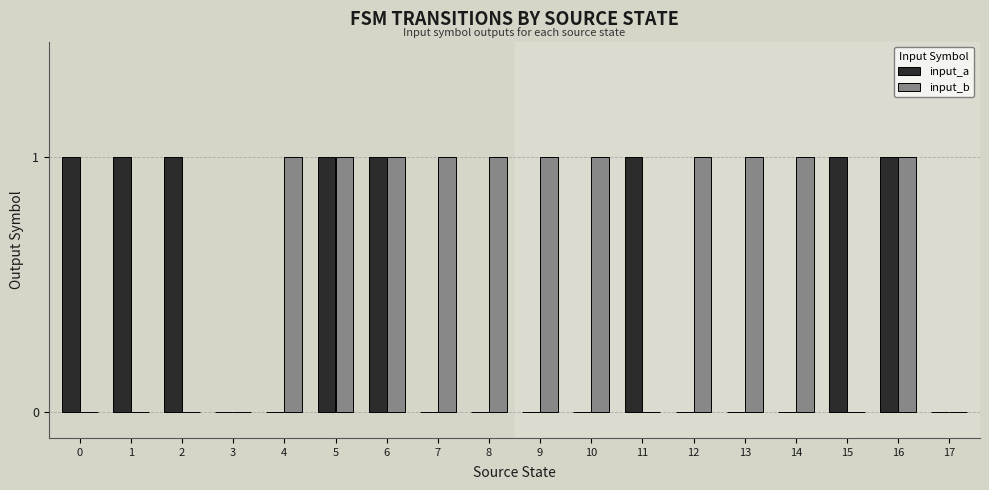

Reading left to right, list all the values displayed in this chart.

input_a: 0=1	1=1	2=1	3=0	4=0	5=1	6=1	7=0	8=0	9=0	10=0	11=1	12=0	13=0	14=0	15=1	16=1	17=0
input_b: 0=0	1=0	2=0	3=0	4=1	5=1	6=1	7=1	8=1	9=1	10=1	11=0	12=1	13=1	14=1	15=0	16=1	17=0